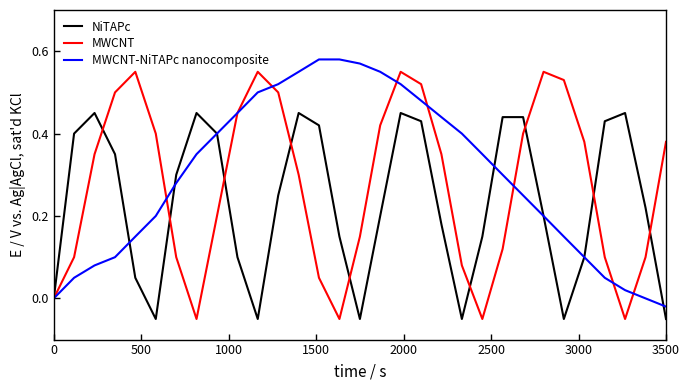

Does the chart have visible grid lines?

No